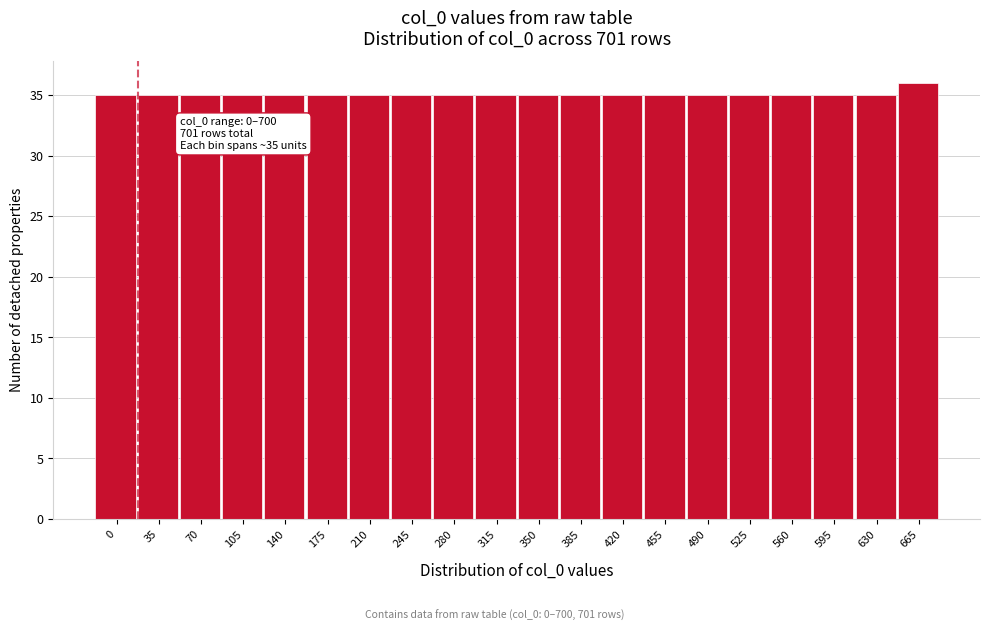

Reading left to right, transcribe all the data shown in this chart.

0=35	35=35	70=35	105=35	140=35	175=35	210=35	245=35	280=35	315=35	350=35	385=35	420=35	455=35	490=35	525=35	560=35	595=35	630=35	665=36